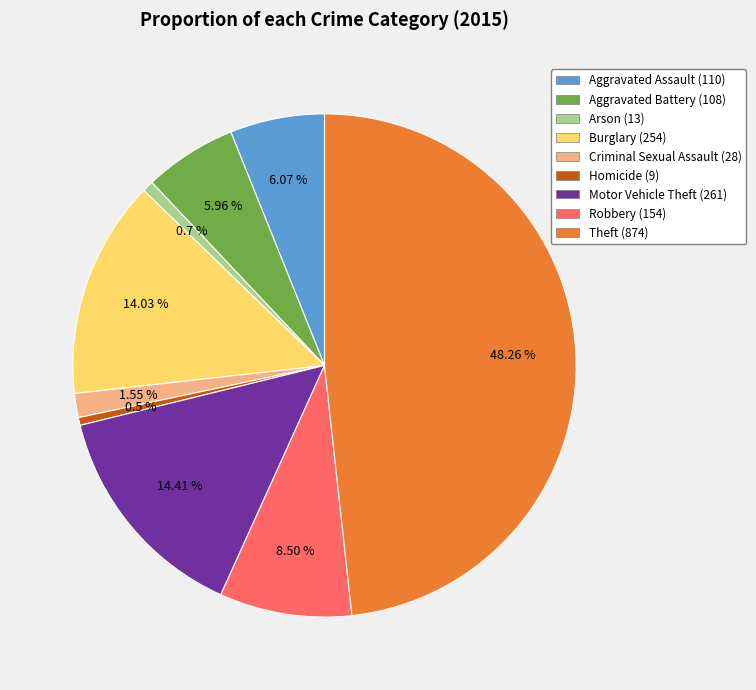

Does Arson (13) represent more than half of the total?

No